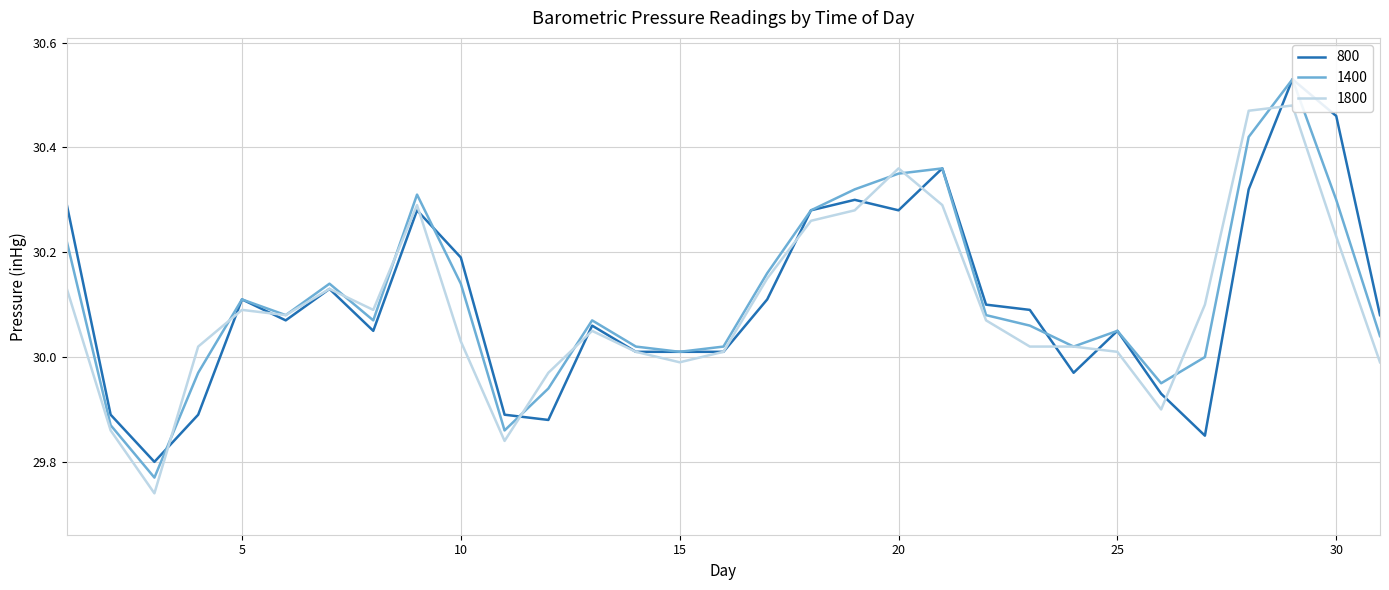

How many values in the 1400 series are below 30?

6